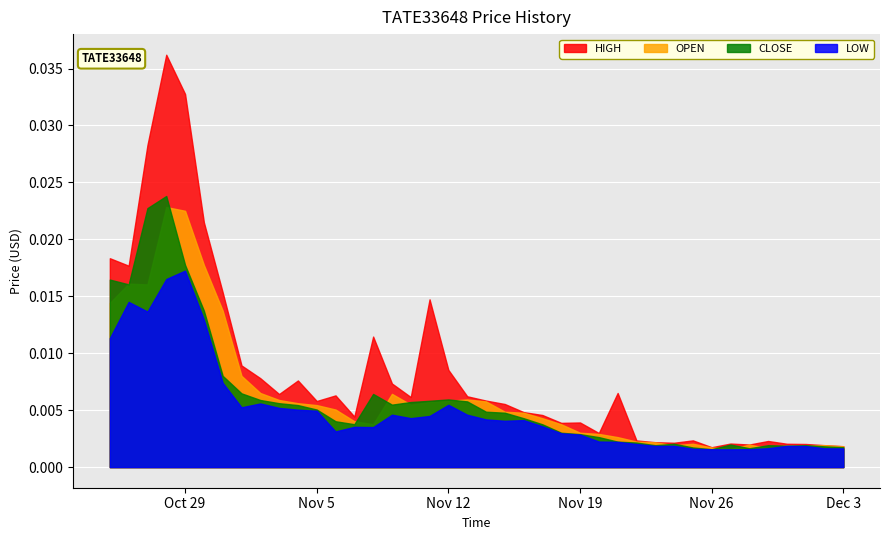

True or false: OPEN and HIGH intersect in this chart.

False